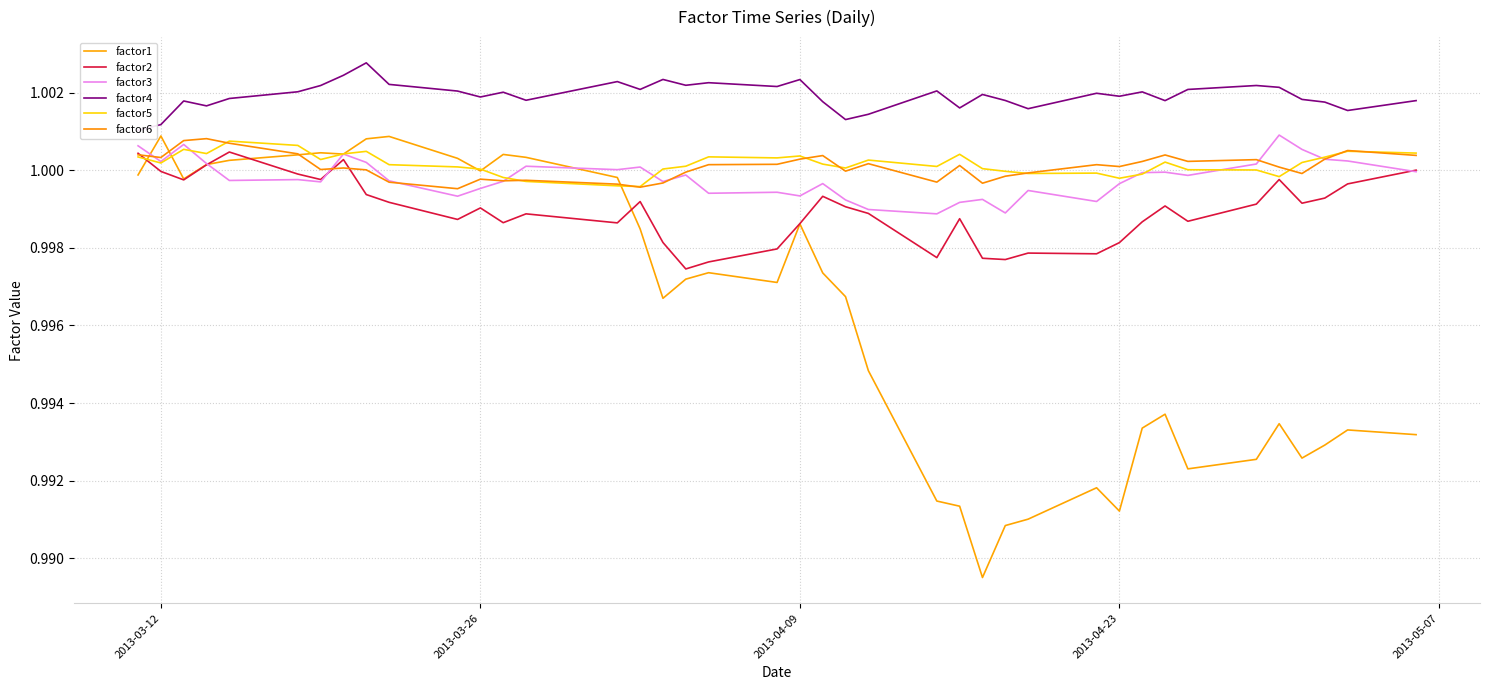

Is the value of factor3 at 35 greater than the value of factor1 at 2013-03-12?

Yes